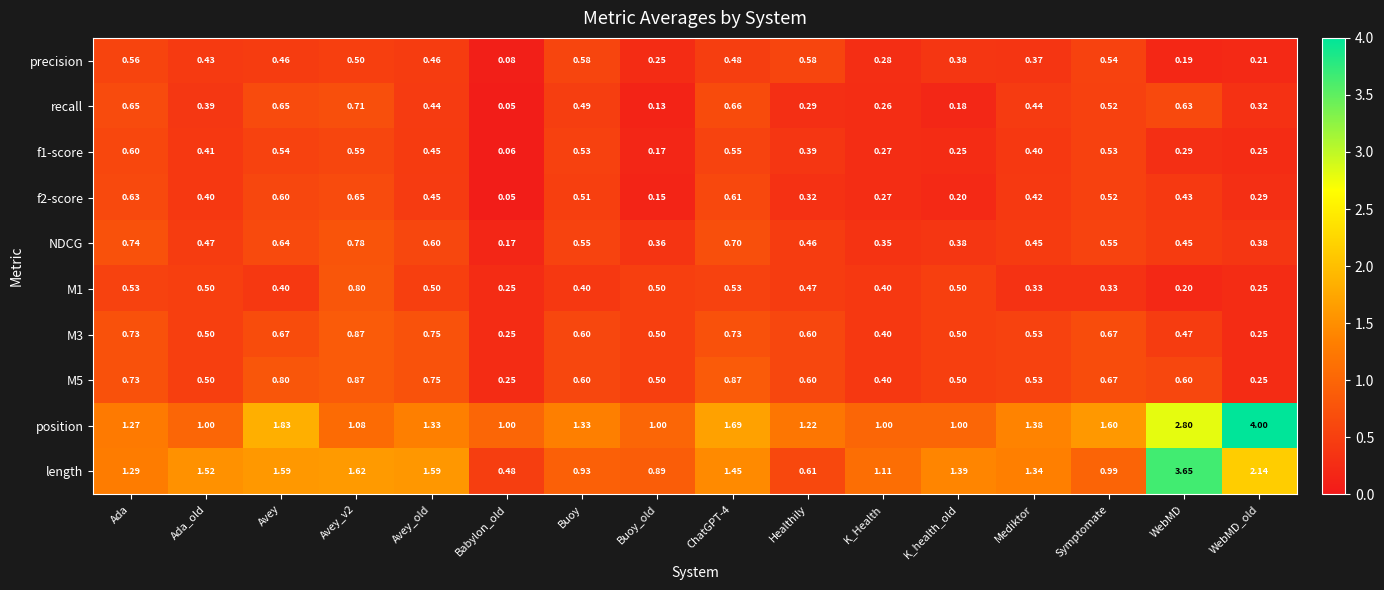

Where does the length series first go above 1?

Ada